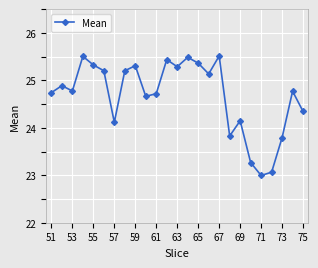

What is the maximum value shown in the chart?

25.5